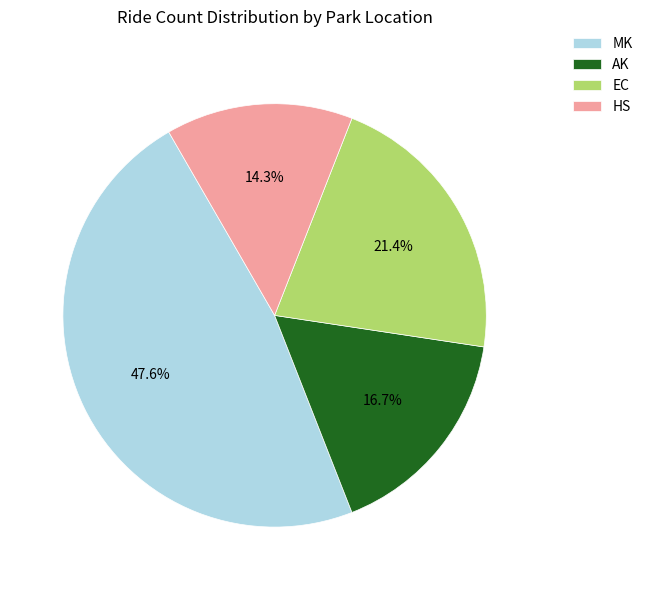

To the nearest percent, what percentage of the pie is EC?

21%